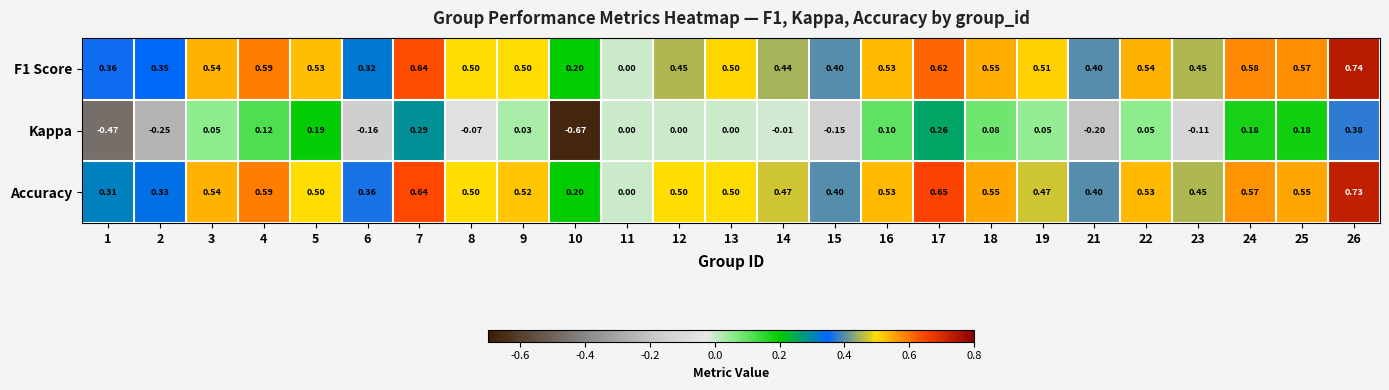

Which series has the widest spread of values?

Kappa